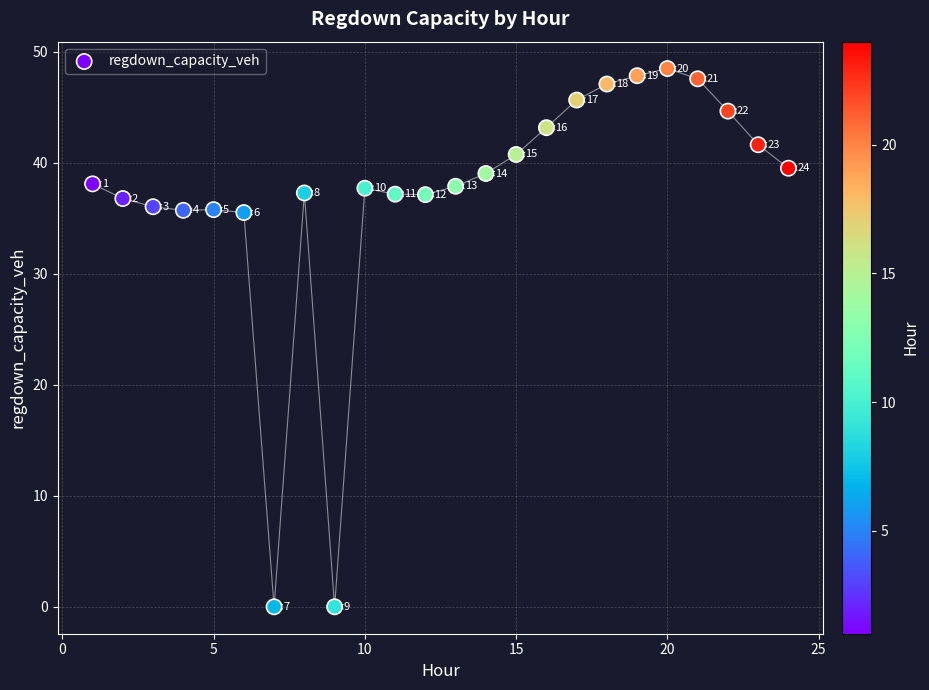

What is the range of X values (max minus min)?

23.0